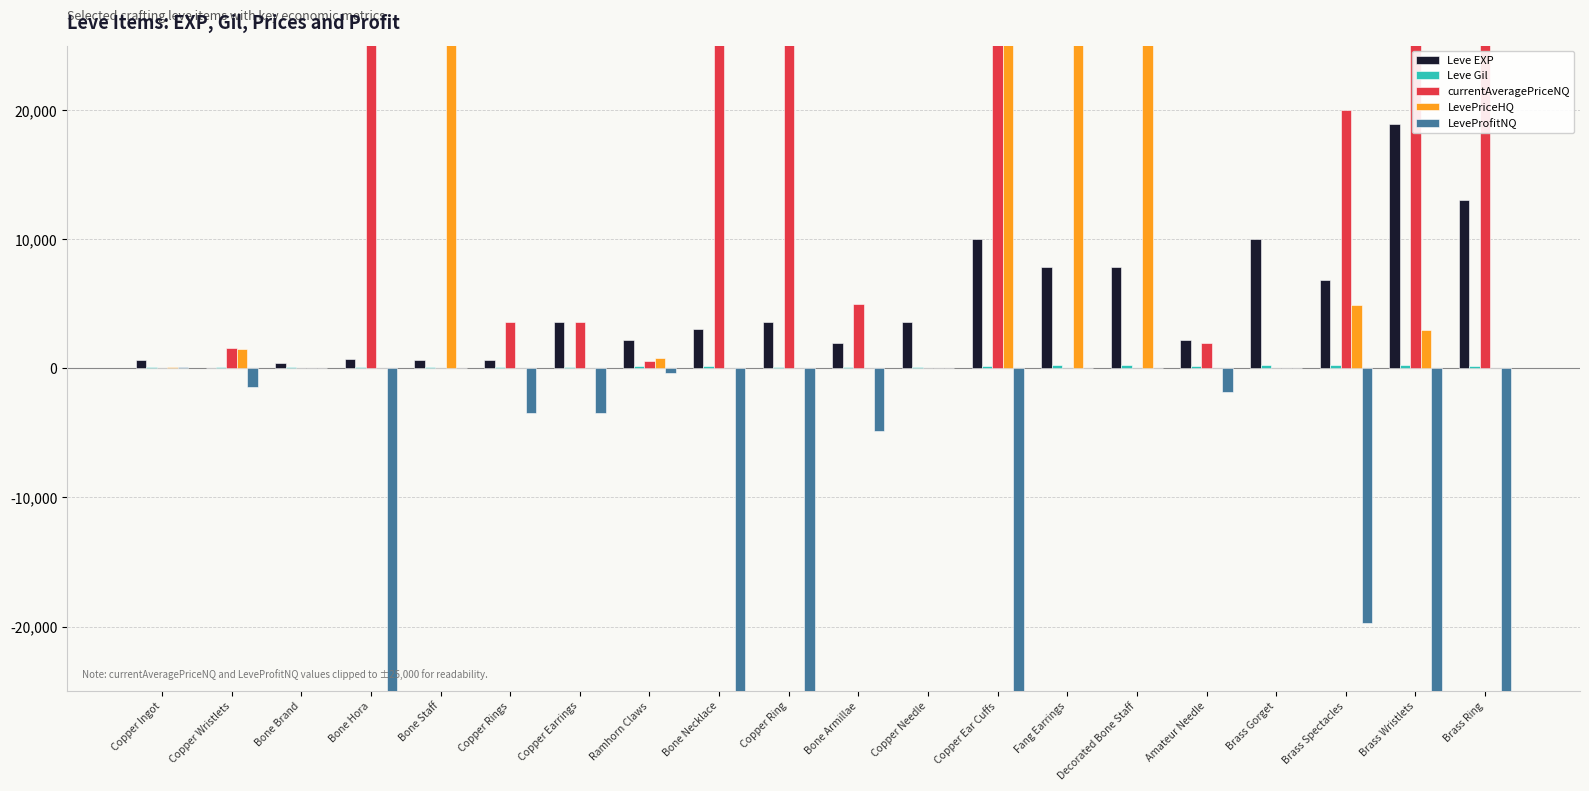

List the series in order of their peak value, lowest first.

LeveProfitNQ, Leve Gil, Leve EXP, LevePriceHQ, currentAveragePriceNQ